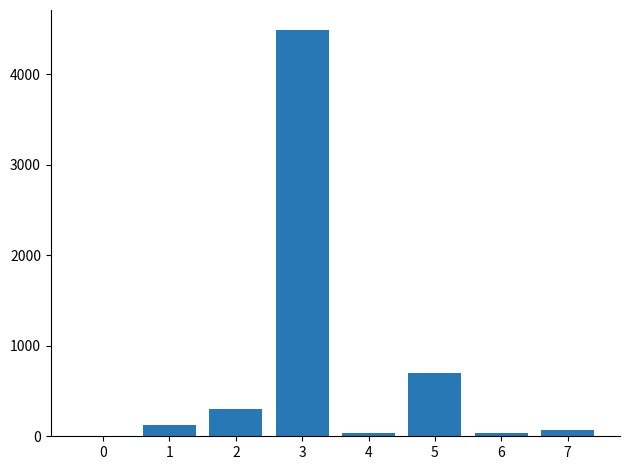

What is the sum of the values at 1 and 0?

128